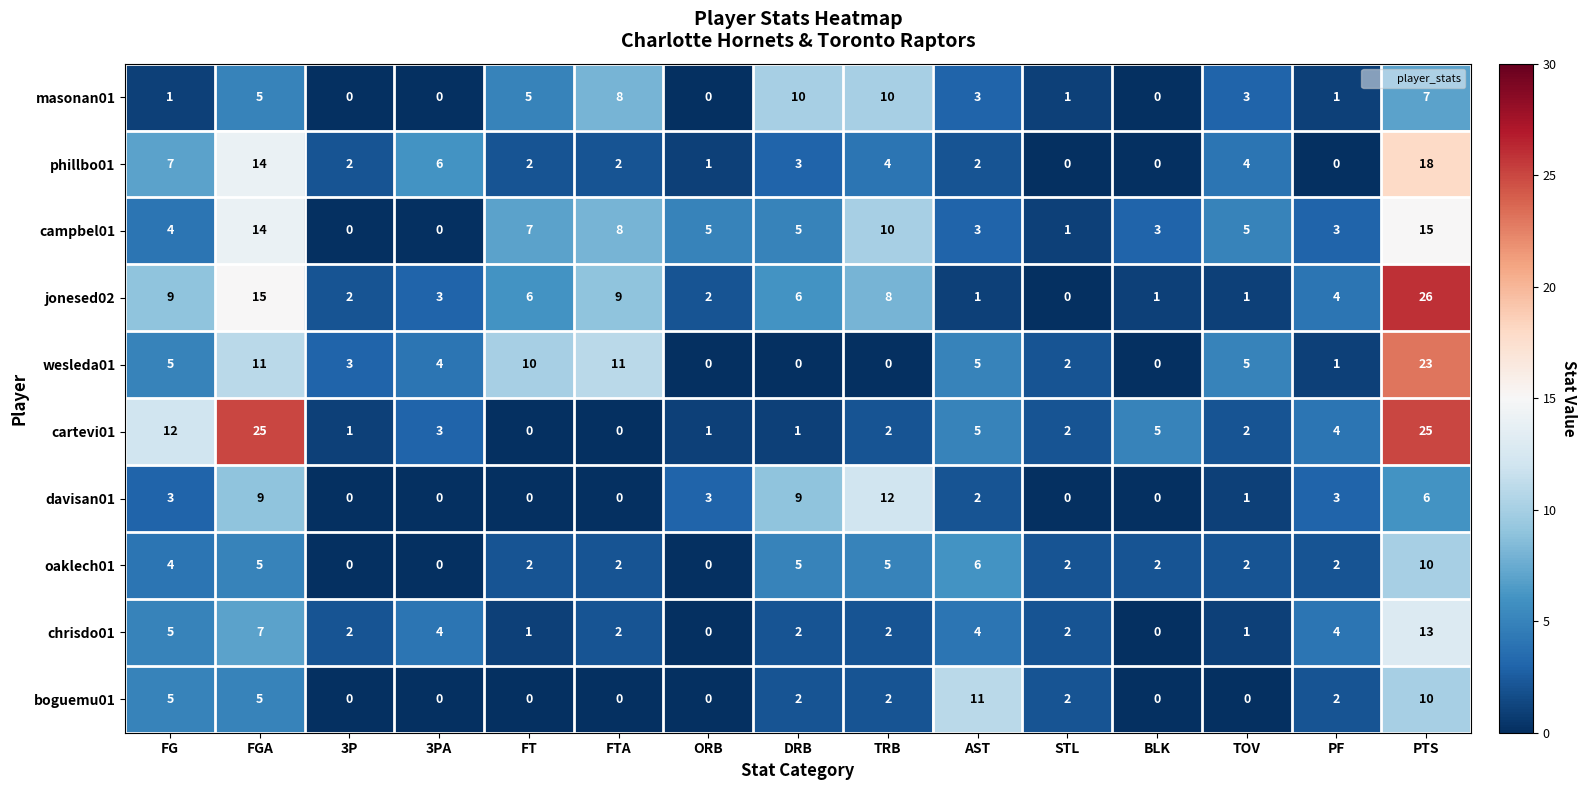

The value of masonan01 at 3P is 6. True or false?

False